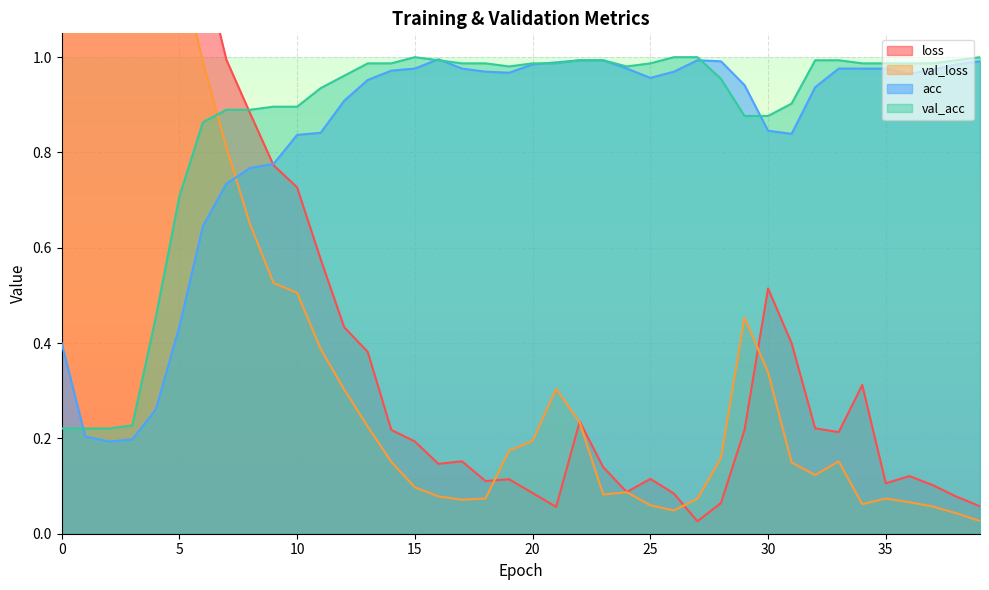

Rank the series by their maximum value, from highest to lowest.

loss, val_loss, val_acc, acc